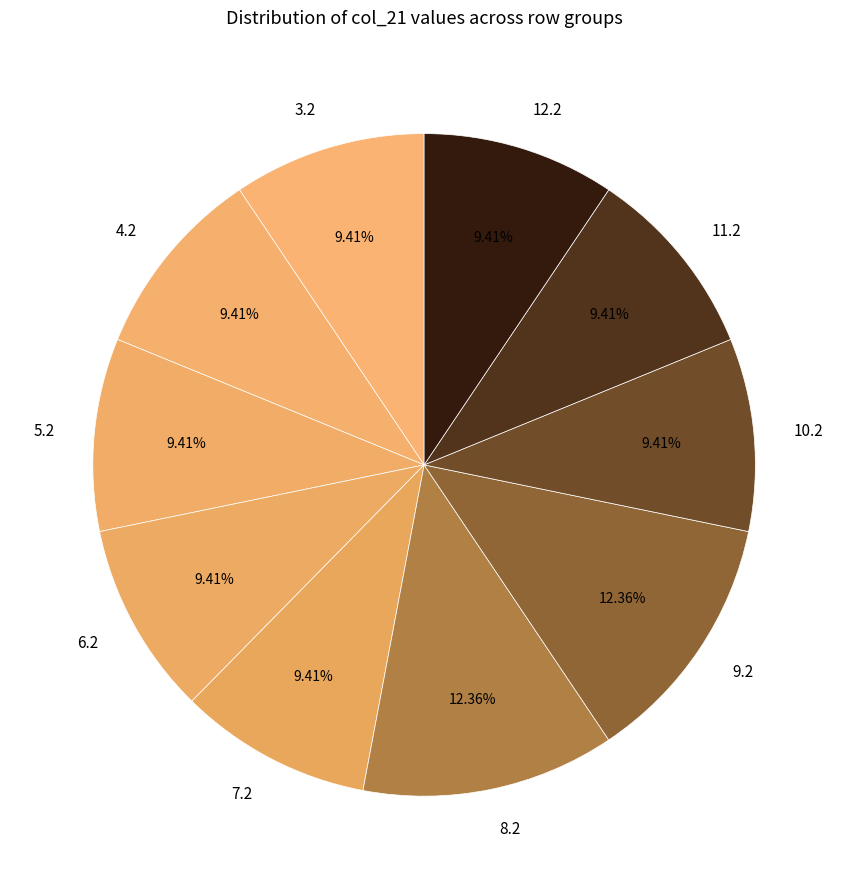

Approximately how many times larger is the value at 11.2 compared to 8.2?

0.8